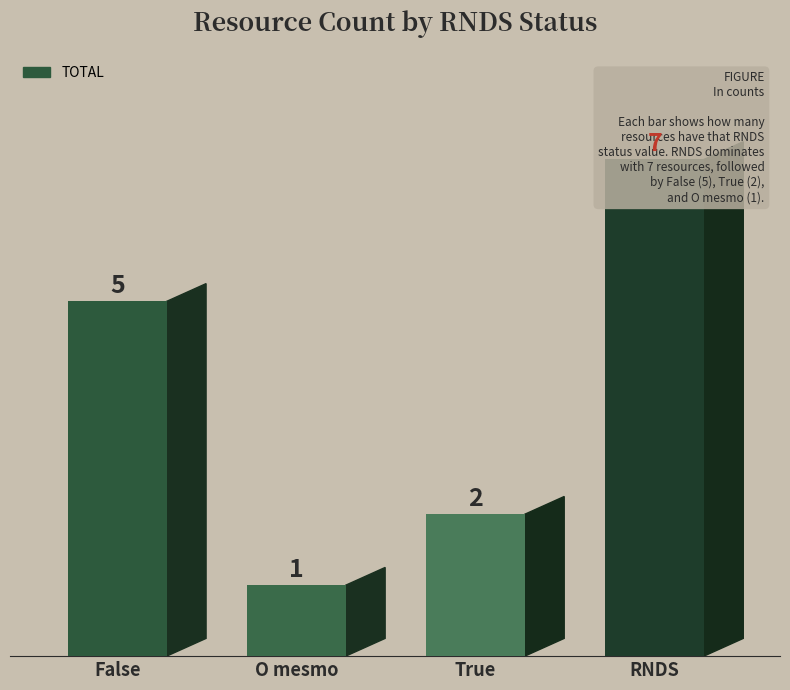

What position from the right is O mesmo?

3